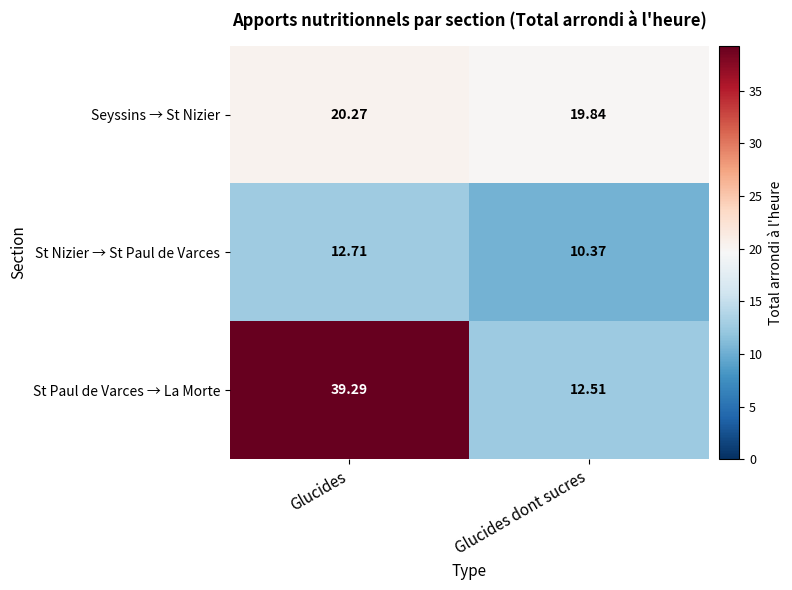

Which series has the largest total across all categories?

St Paul de Varces → La Morte